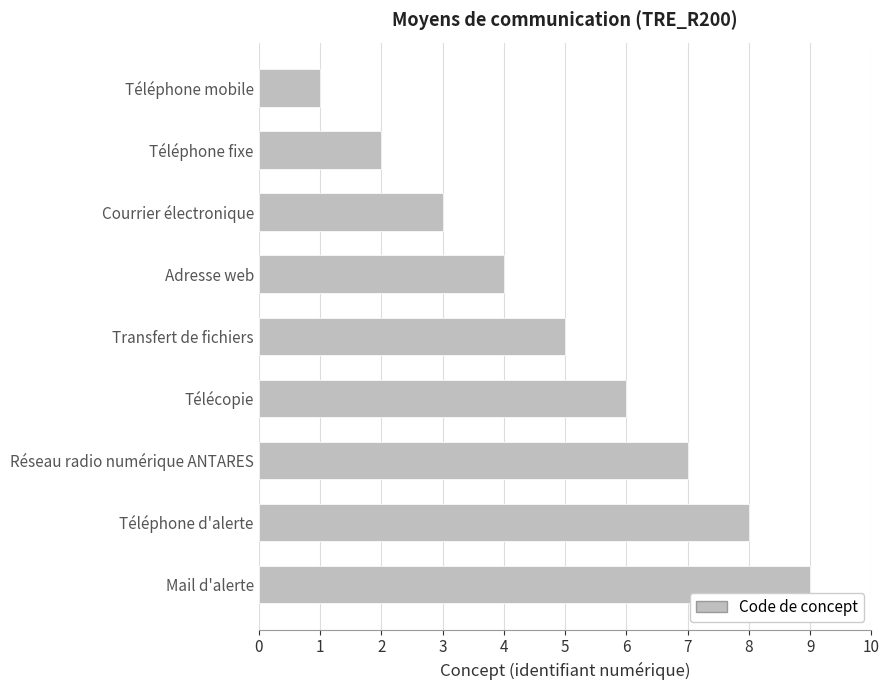

How many series are shown in this chart?

1